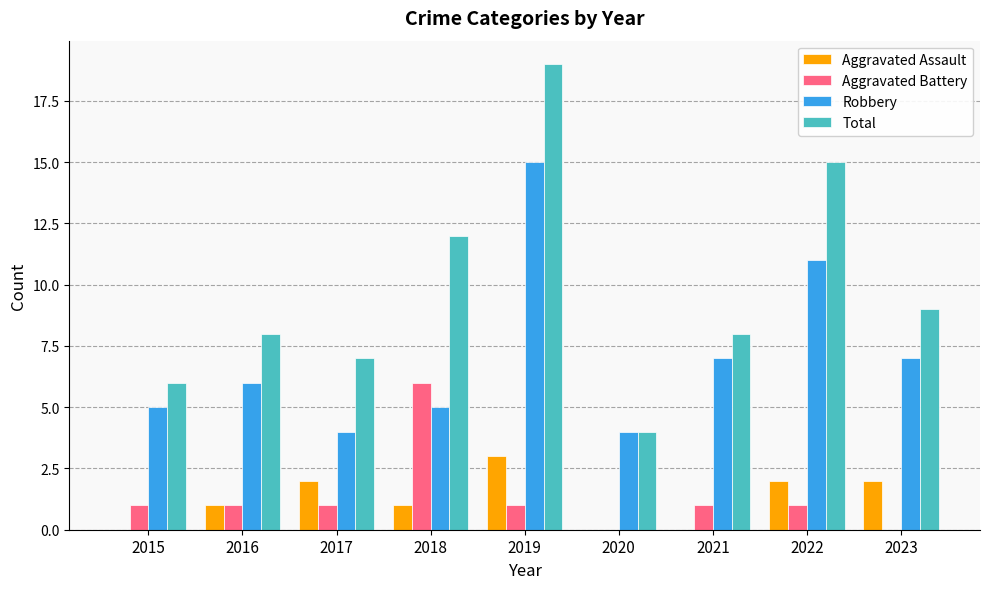

What is the sum of all Aggravated Battery values?

12